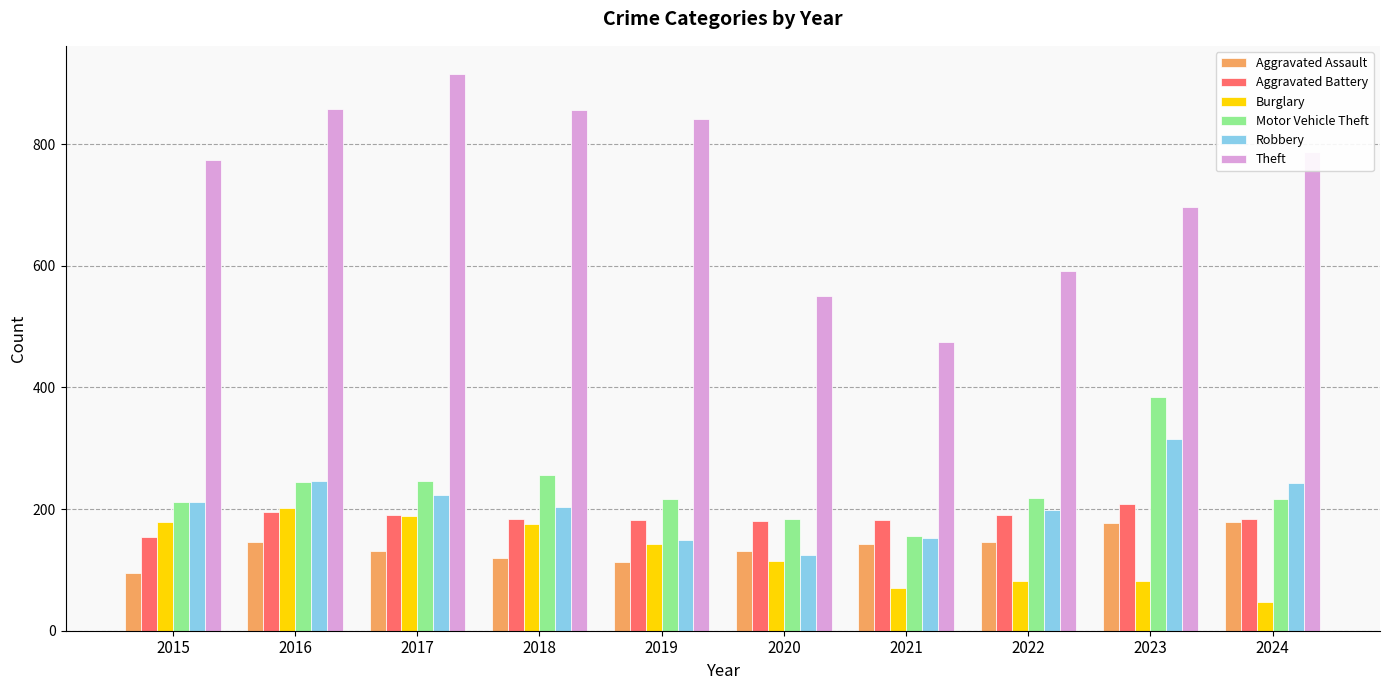

How many values in the Aggravated Battery series are below 184?

5